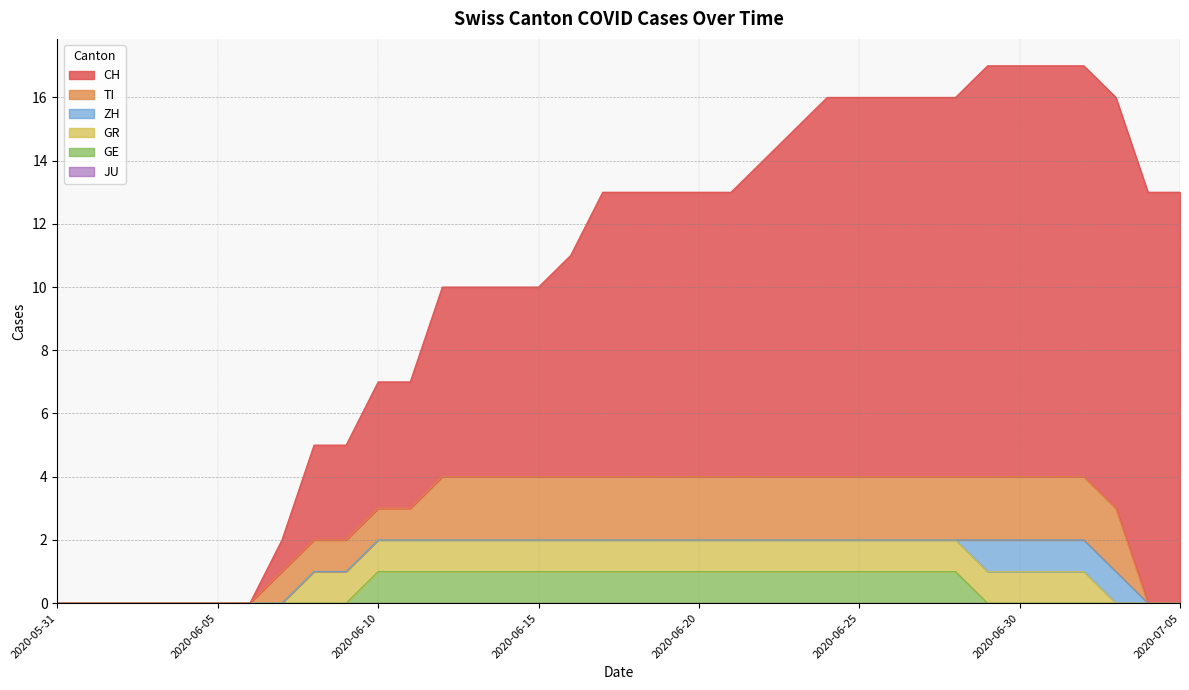

What position from the left is 2020-06-20?

21